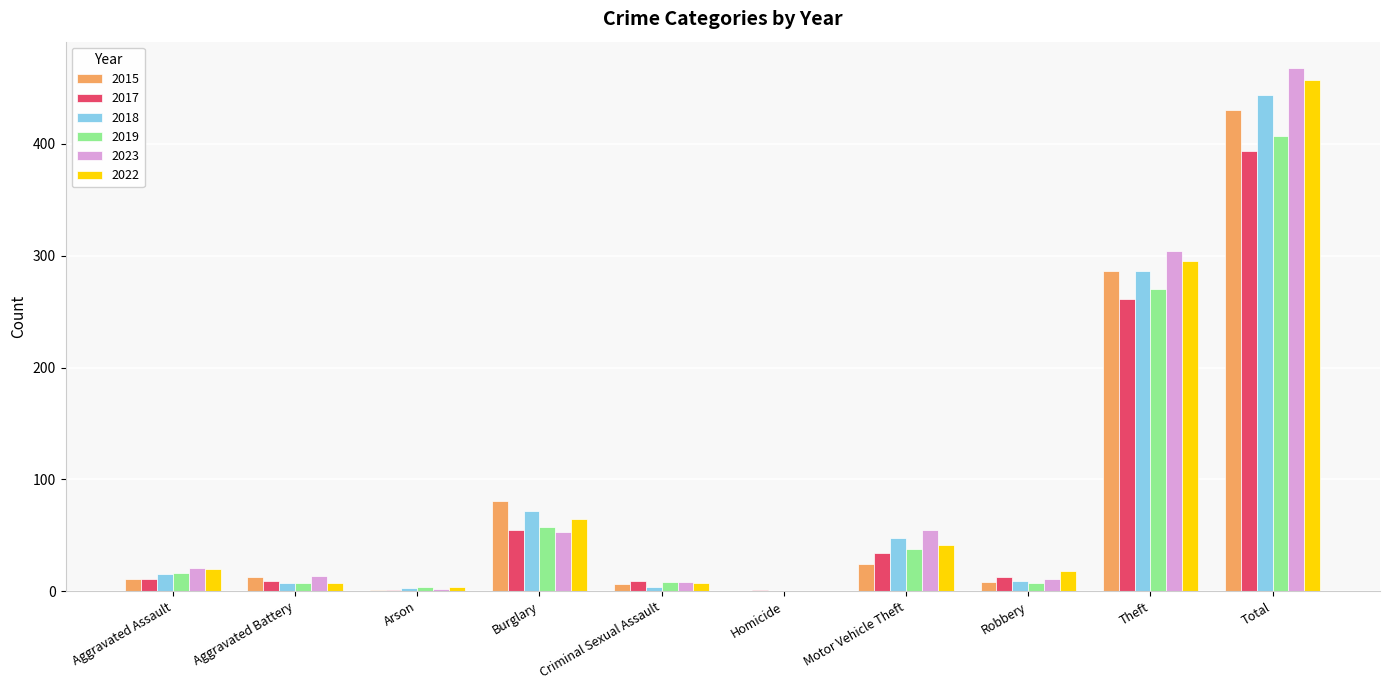

Where is 2022 nearest to the value 228?

Theft